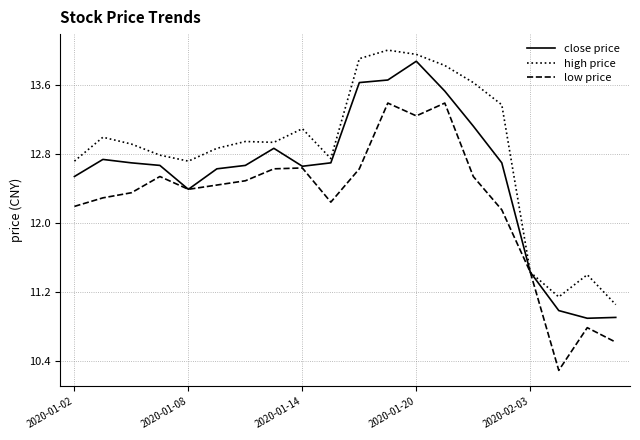

Rank the series by their average value, from lowest to highest.

low price, close price, high price